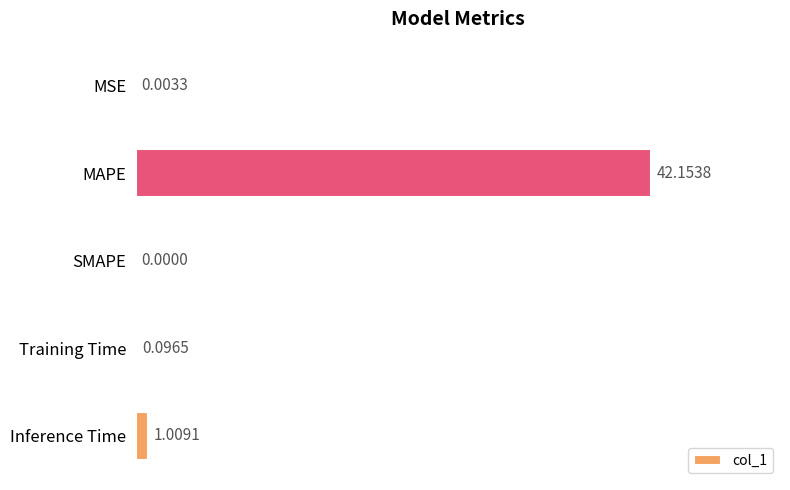

At which label is the value closest to 21?

Inference Time